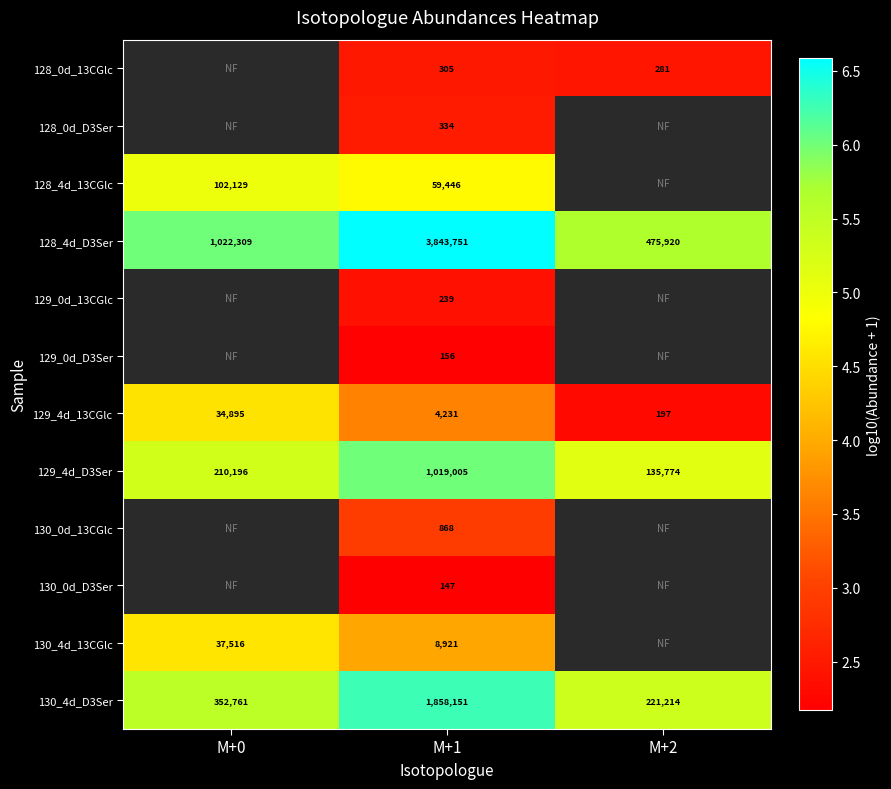

How many data points in 129_4d_13CGlc are less than 4231?

1